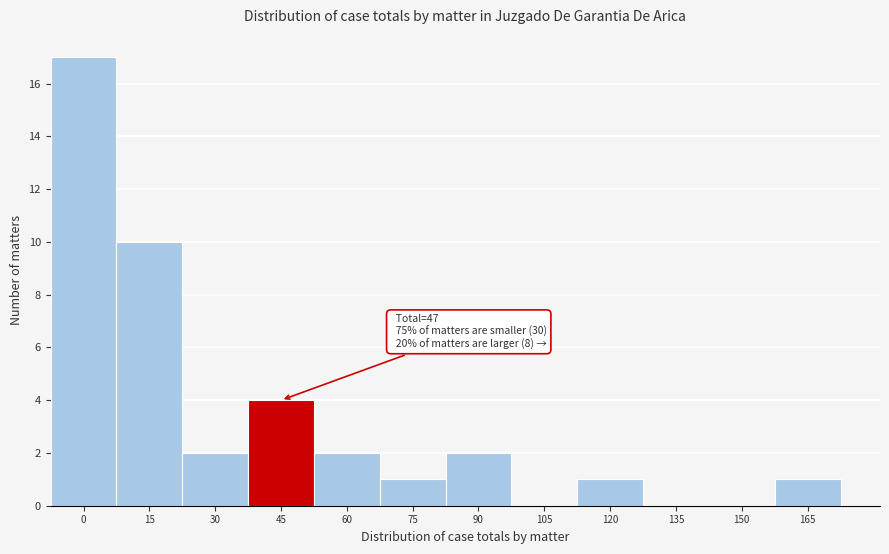

Reading right to left, list all the values displayed in this chart.

165=1	150=0	135=0	120=1	105=0	90=2	75=1	60=2	45=4	30=2	15=10	0=17